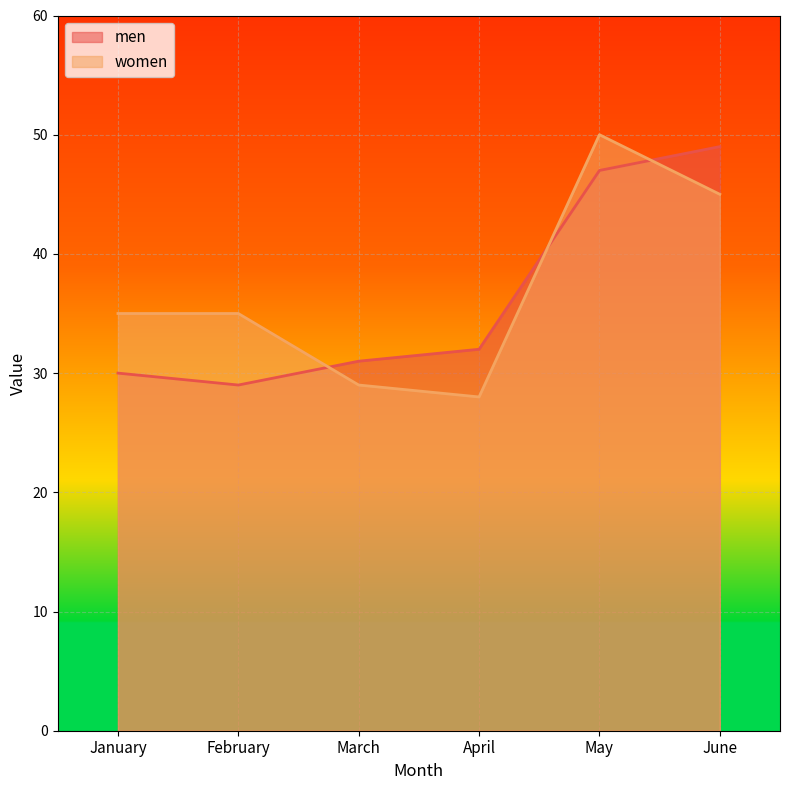

Rank the series at May from highest to lowest value.

women, men